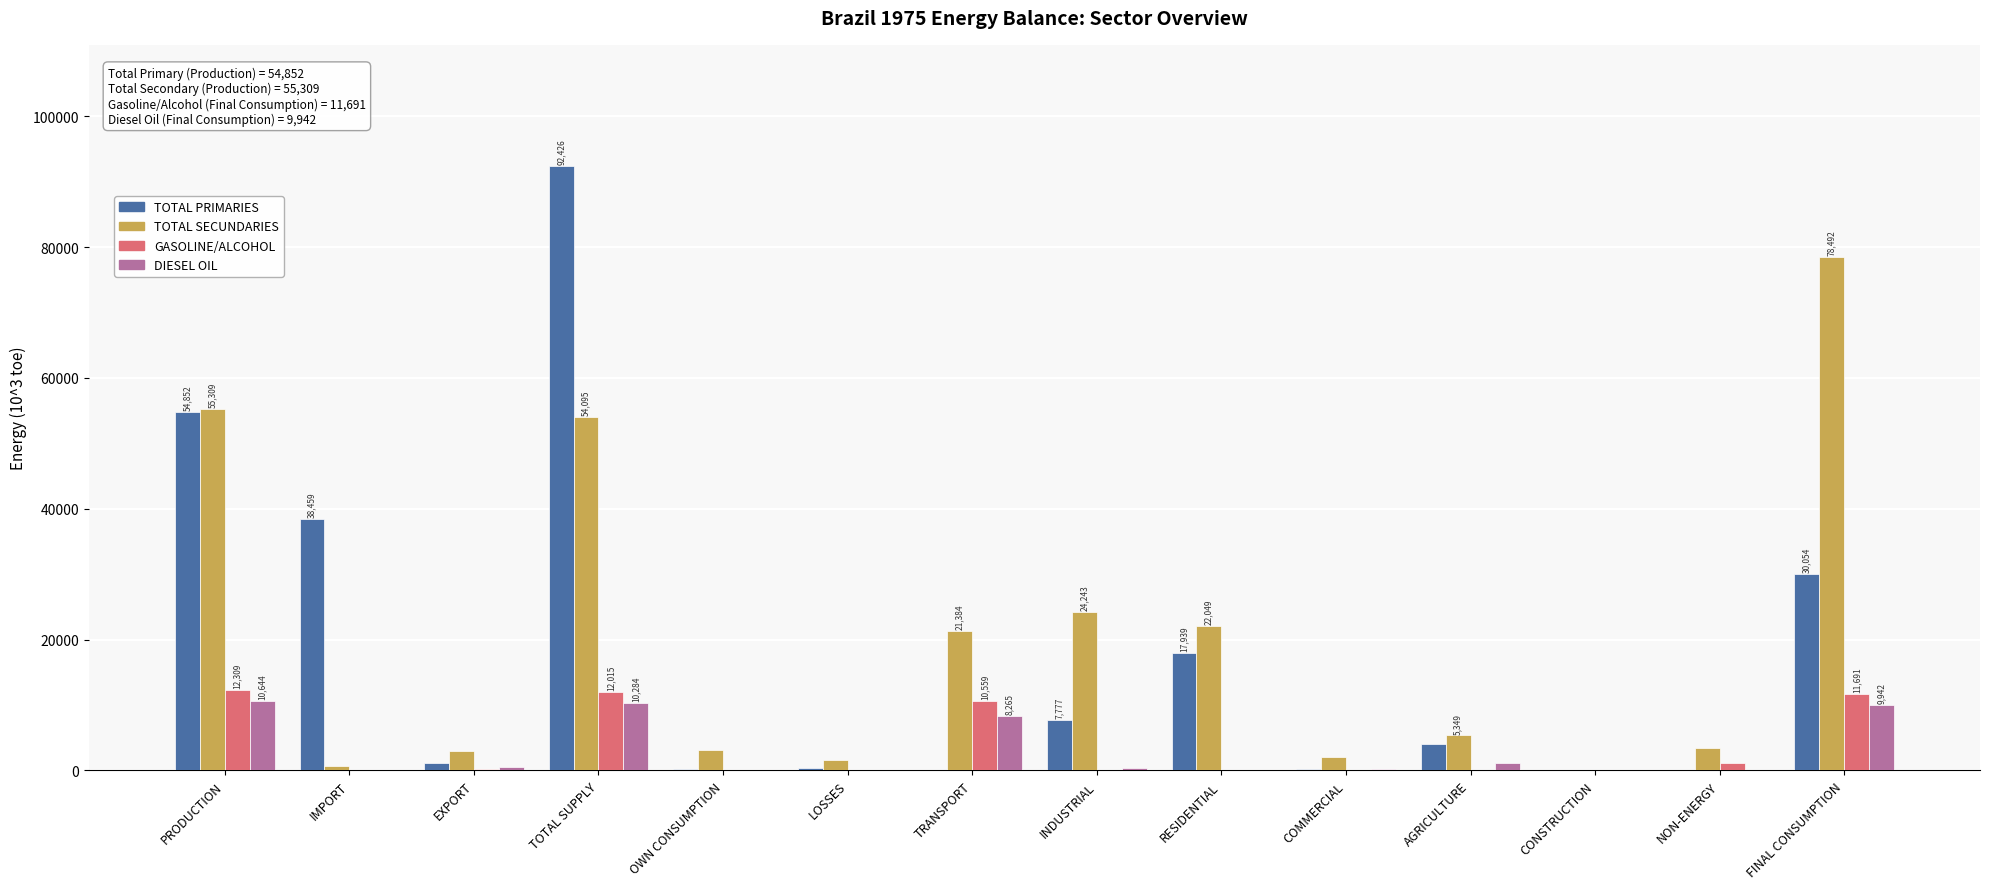

What are all the series names shown in the legend?

TOTAL PRIMARIES, TOTAL SECUNDARIES, GASOLINE/ALCOHOL, DIESEL OIL